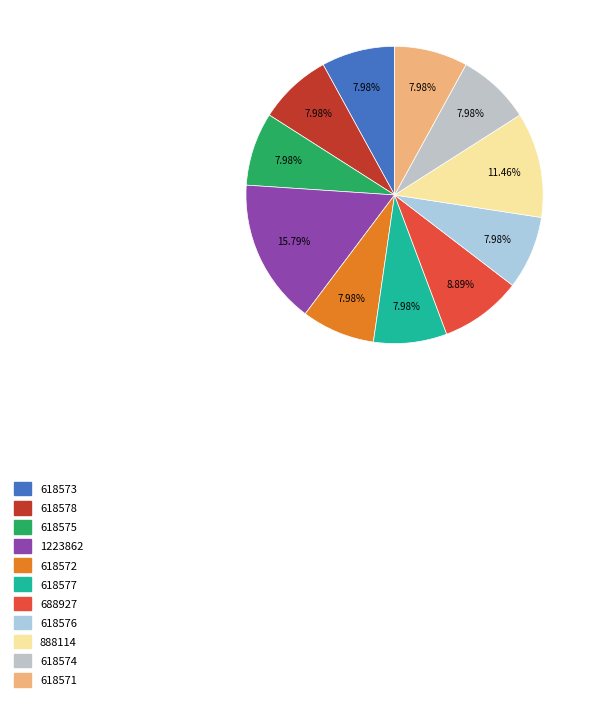

What is the total percentage of 618576 and 688927?

16.9%